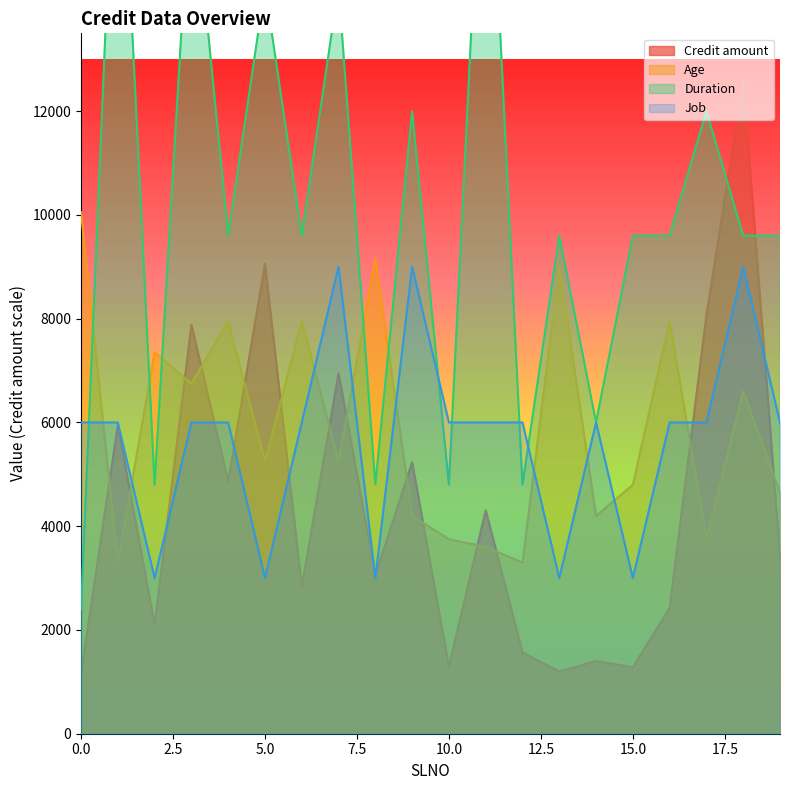

At how many categories does at least one series exceed 17182?

2